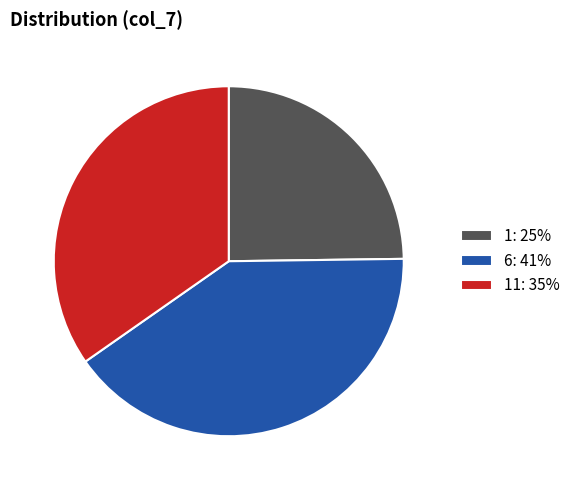

Between 1: 25% and 11: 35%, which is larger?

11: 35%